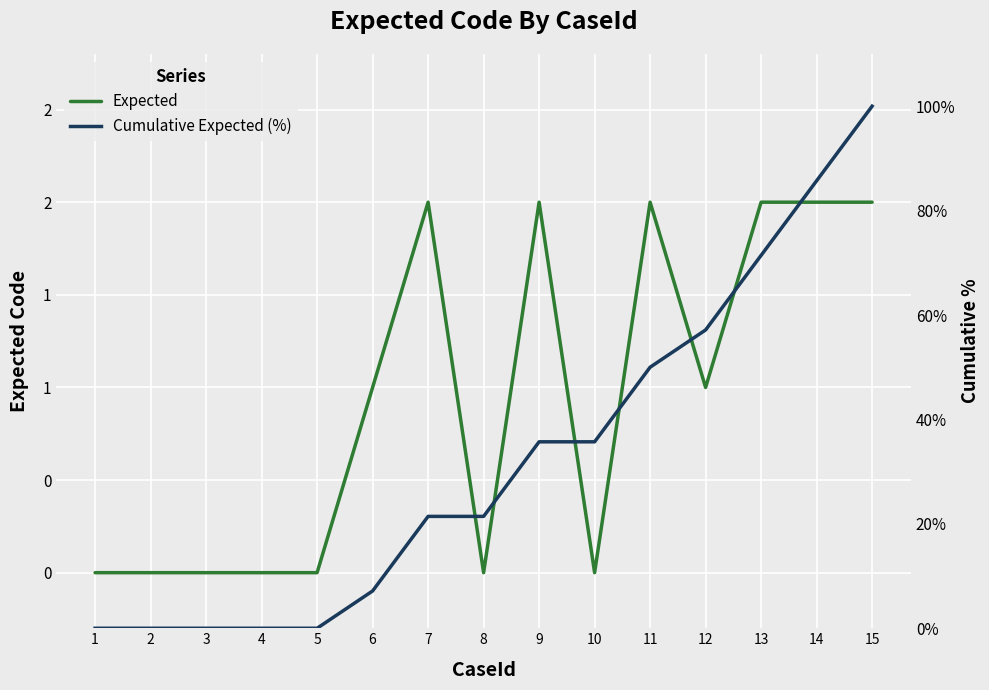

How many interior local valleys does the Expected series have?

3